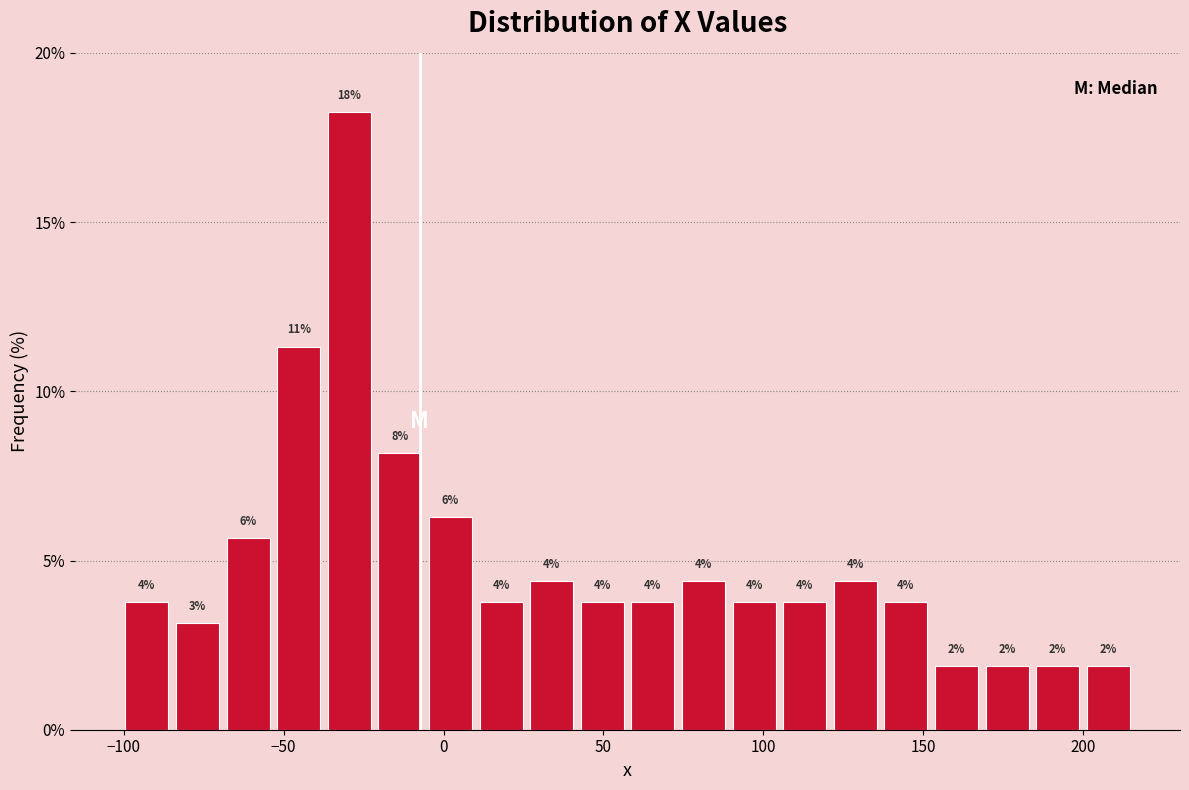

Read against the x-axis, roughly where is the centre of the tallest bar?

-30